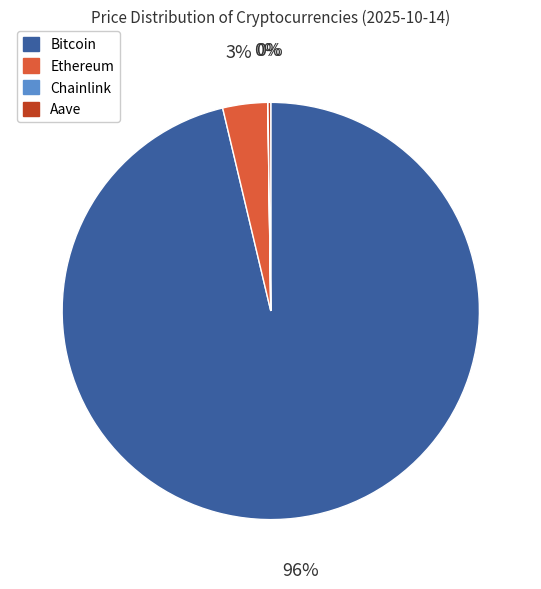

What is the largest slice in the pie chart?

Bitcoin